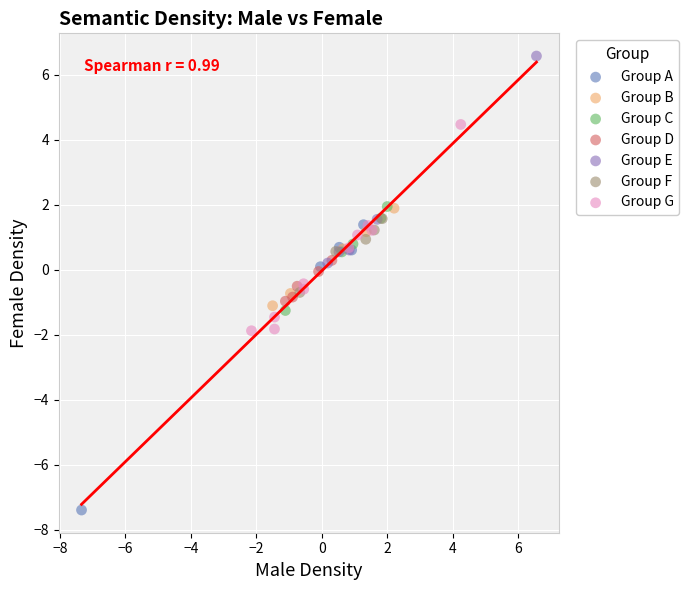

Which series has the widest spread of Y values?

Group A